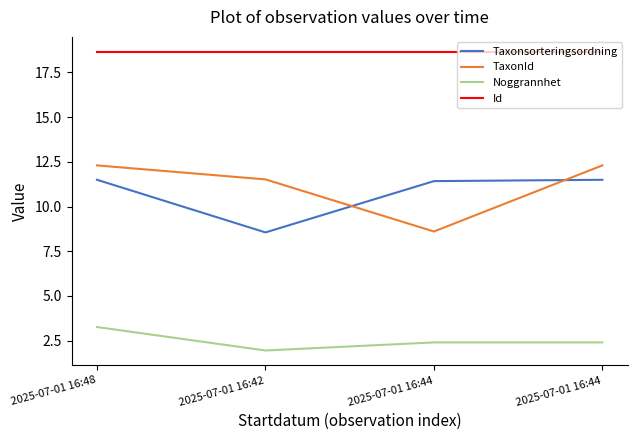

At how many categories does at least one series exceed 18?

4